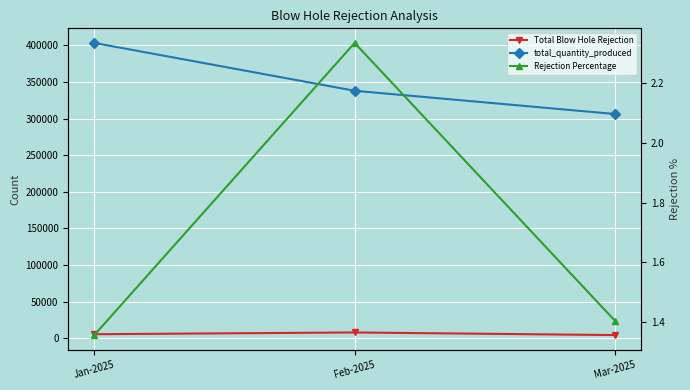

Between Jan-2025 and Feb-2025, which series saw the biggest shift?

total_quantity_produced